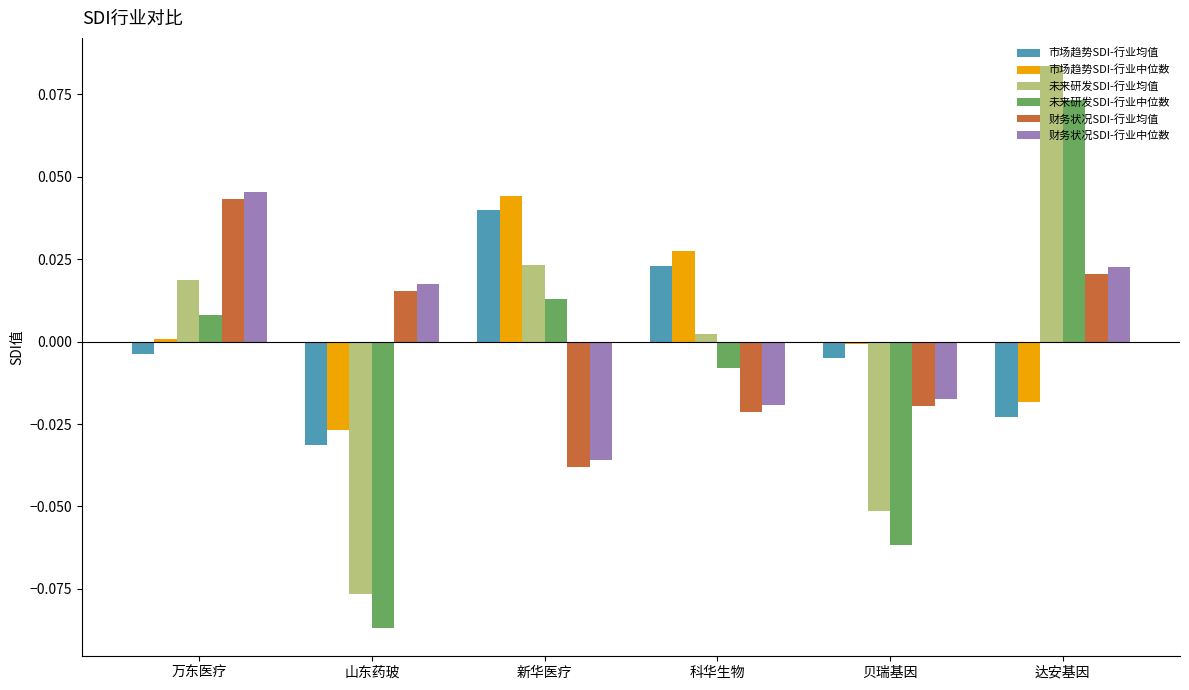

The value of 未来研发SDI-行业中位数 at 达安基因 is 0.0. True or false?

False